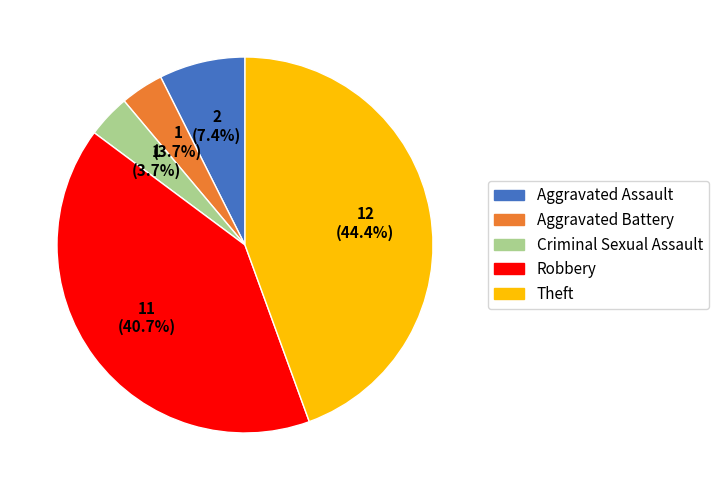

Which has a higher value, Aggravated Assault or Criminal Sexual Assault?

Aggravated Assault